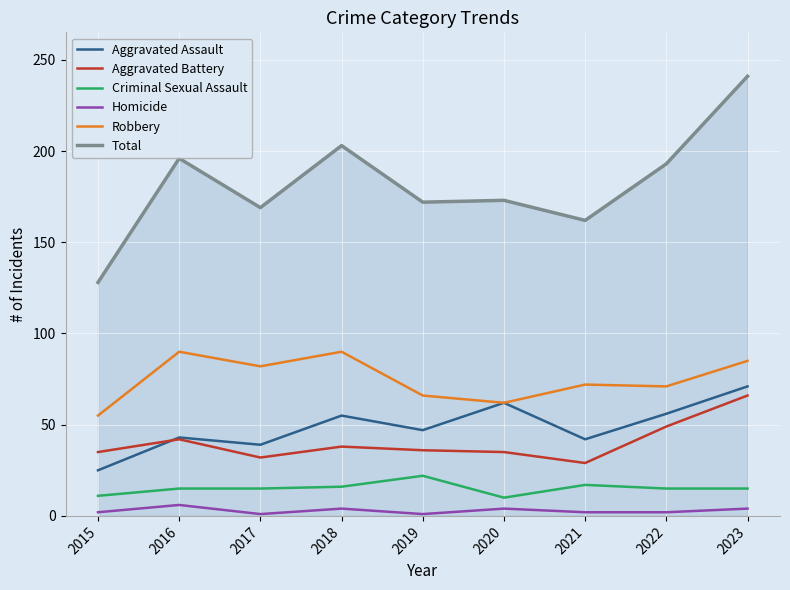

Between 2015 and 2017, which series saw the biggest shift?

Total